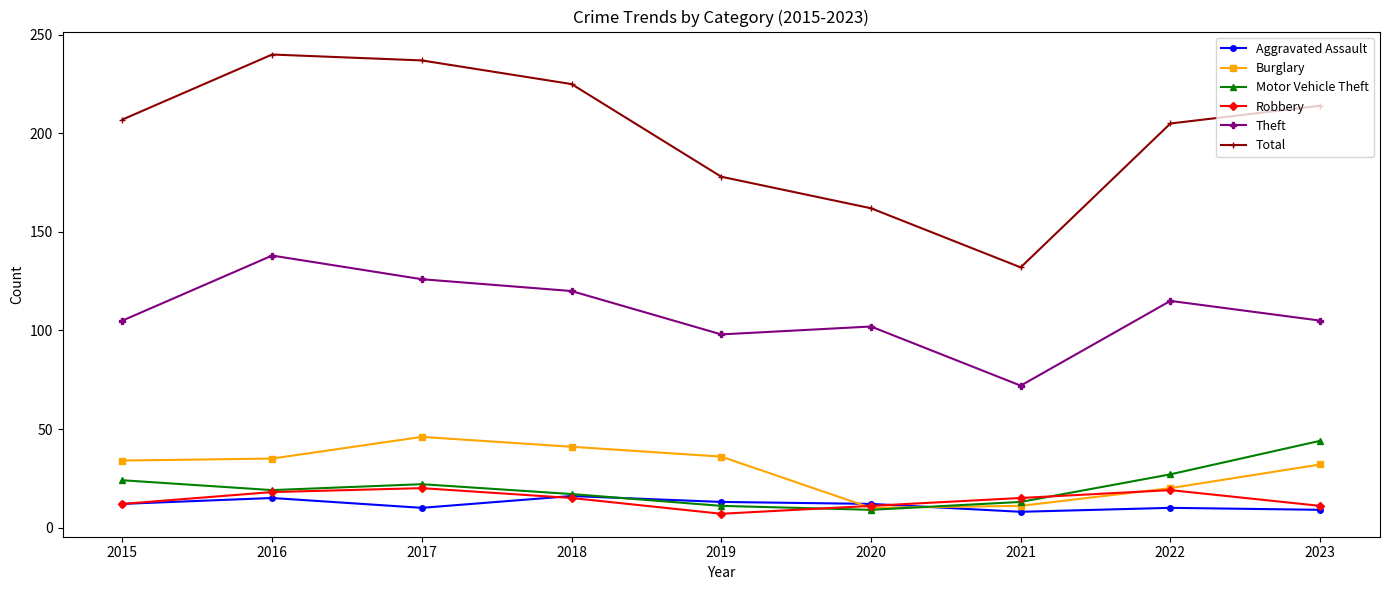

Does the chart have visible grid lines?

No